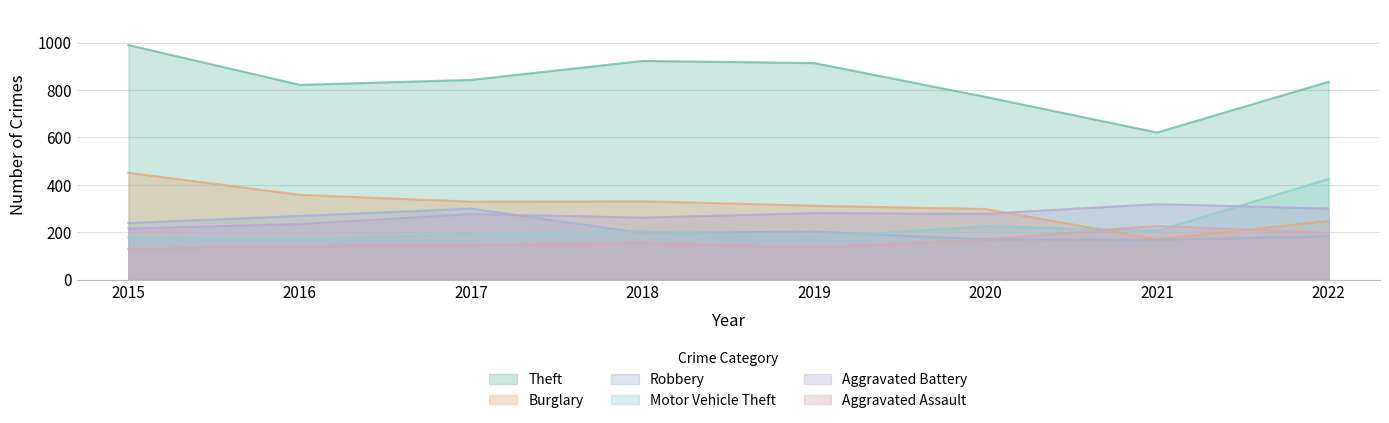

What is the difference between the second highest and second lowest values in the Motor Vehicle Theft series?

48